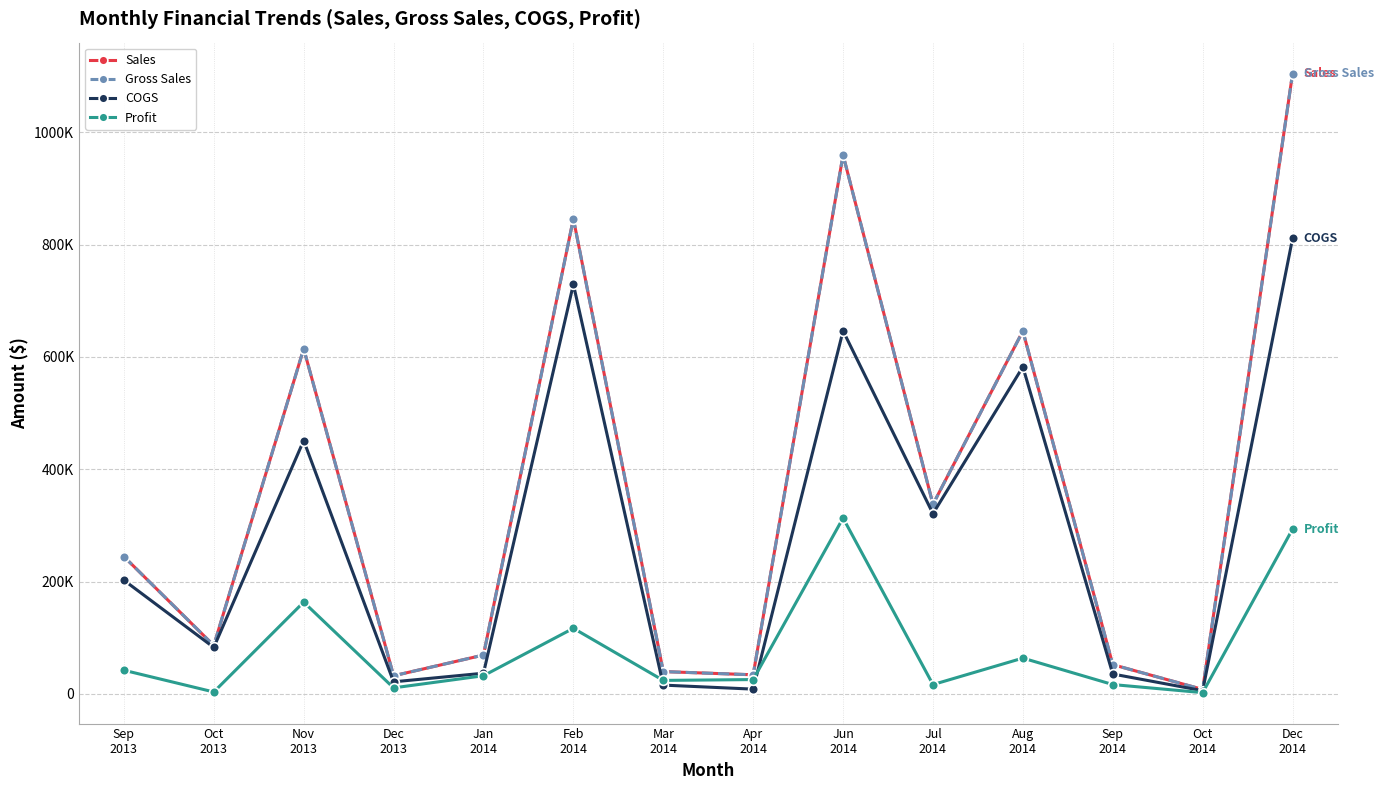

Does the chart have visible grid lines?

Yes